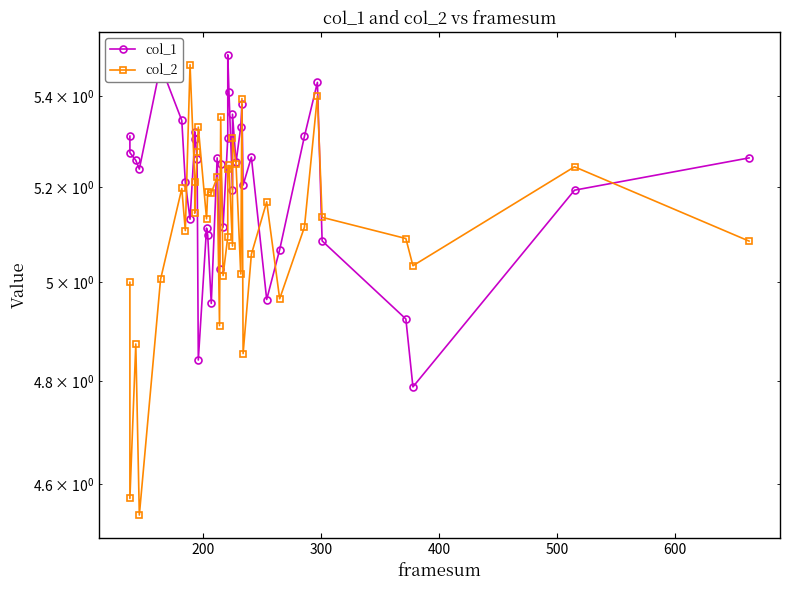

How many values in the col_2 series are below 5?

6